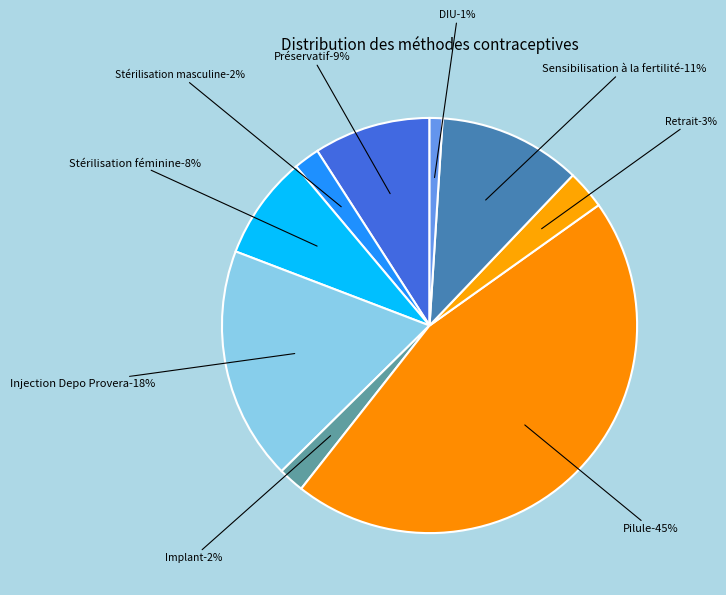

True or false: Pilule accounts for 45% of the total.

True